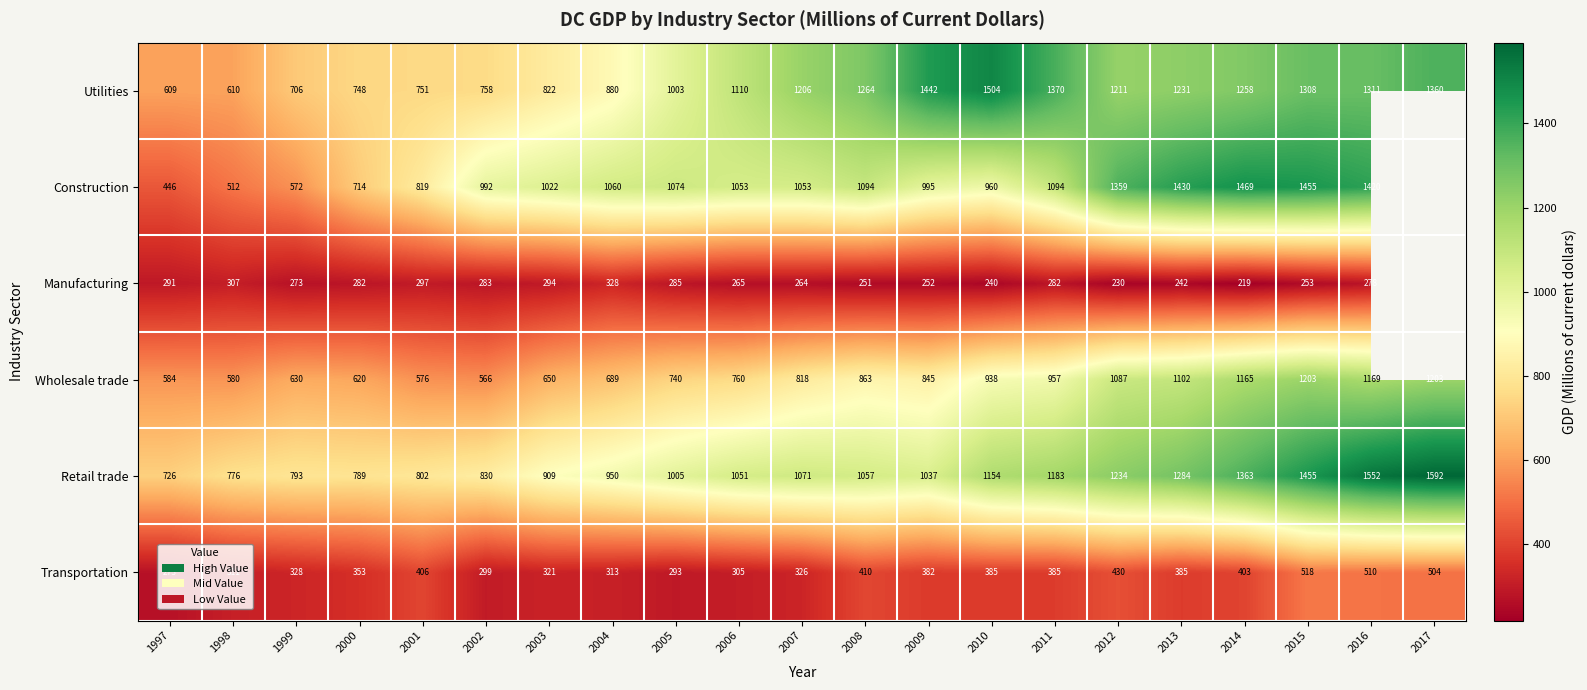

What is the average value of the Wholesale trade series?

845.0